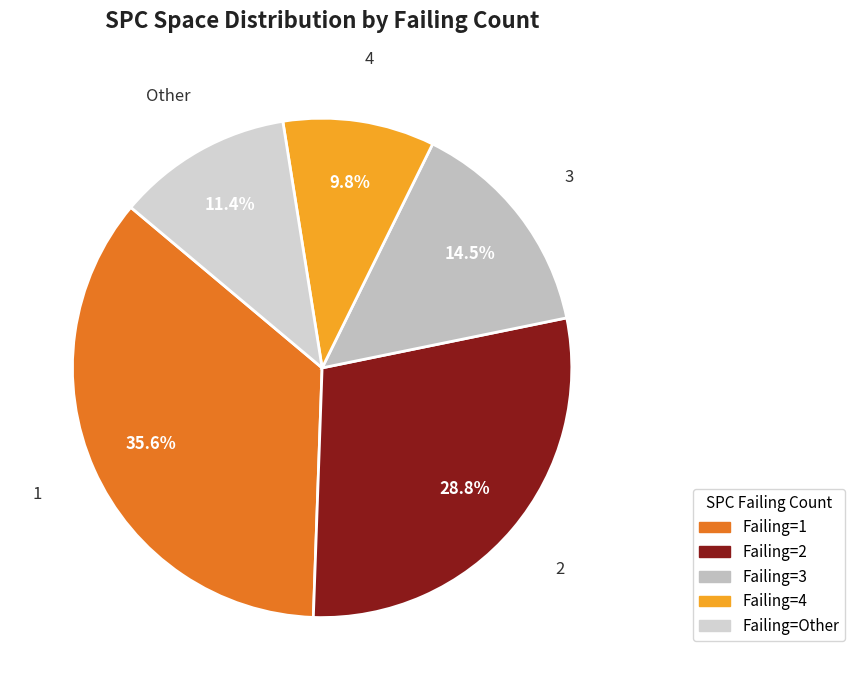

Which category has the smallest portion of the pie?

Failing=4